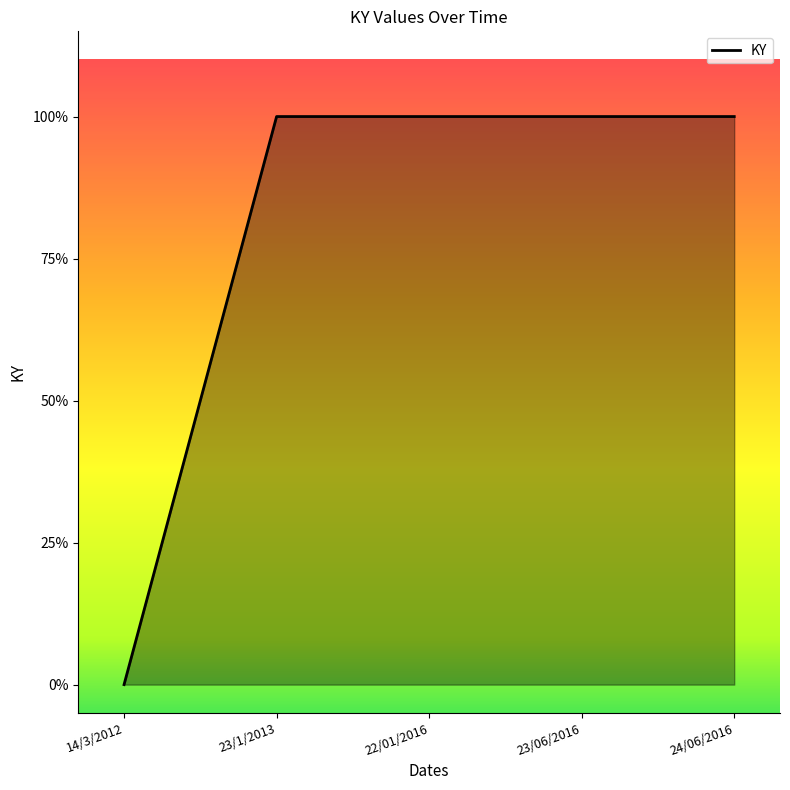

True or false: there are more than 0 points higher than both neighbors.

False